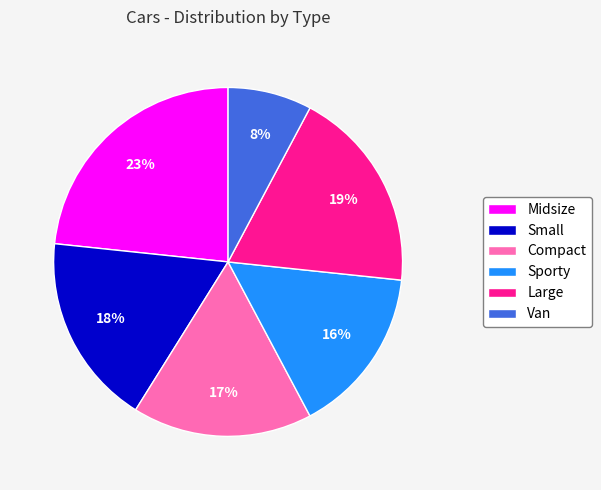

Does Van account for over 50% of the chart?

No